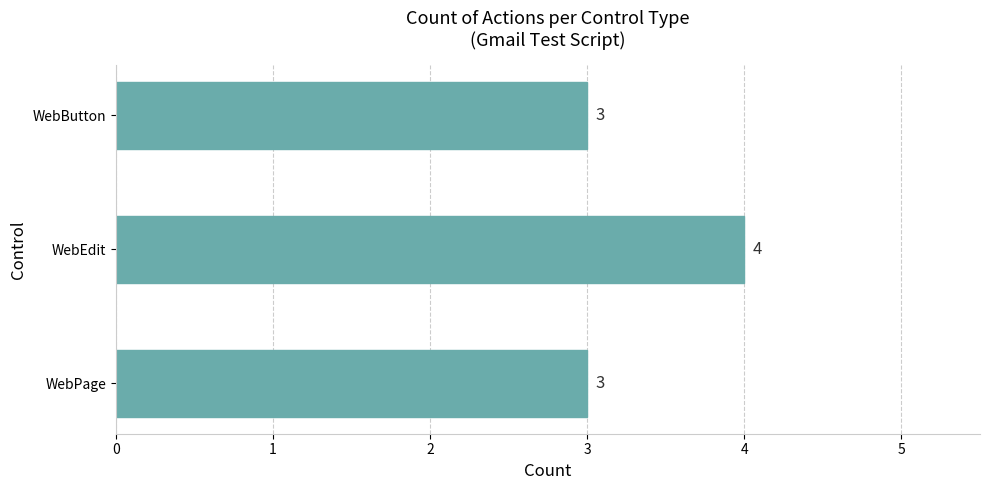

Is it true that the value at WebButton is 1?

False